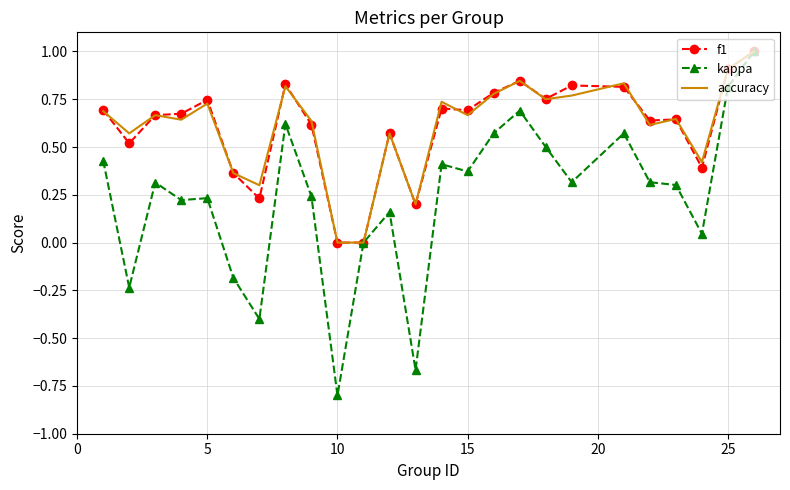

Which series has the widest spread of values?

kappa